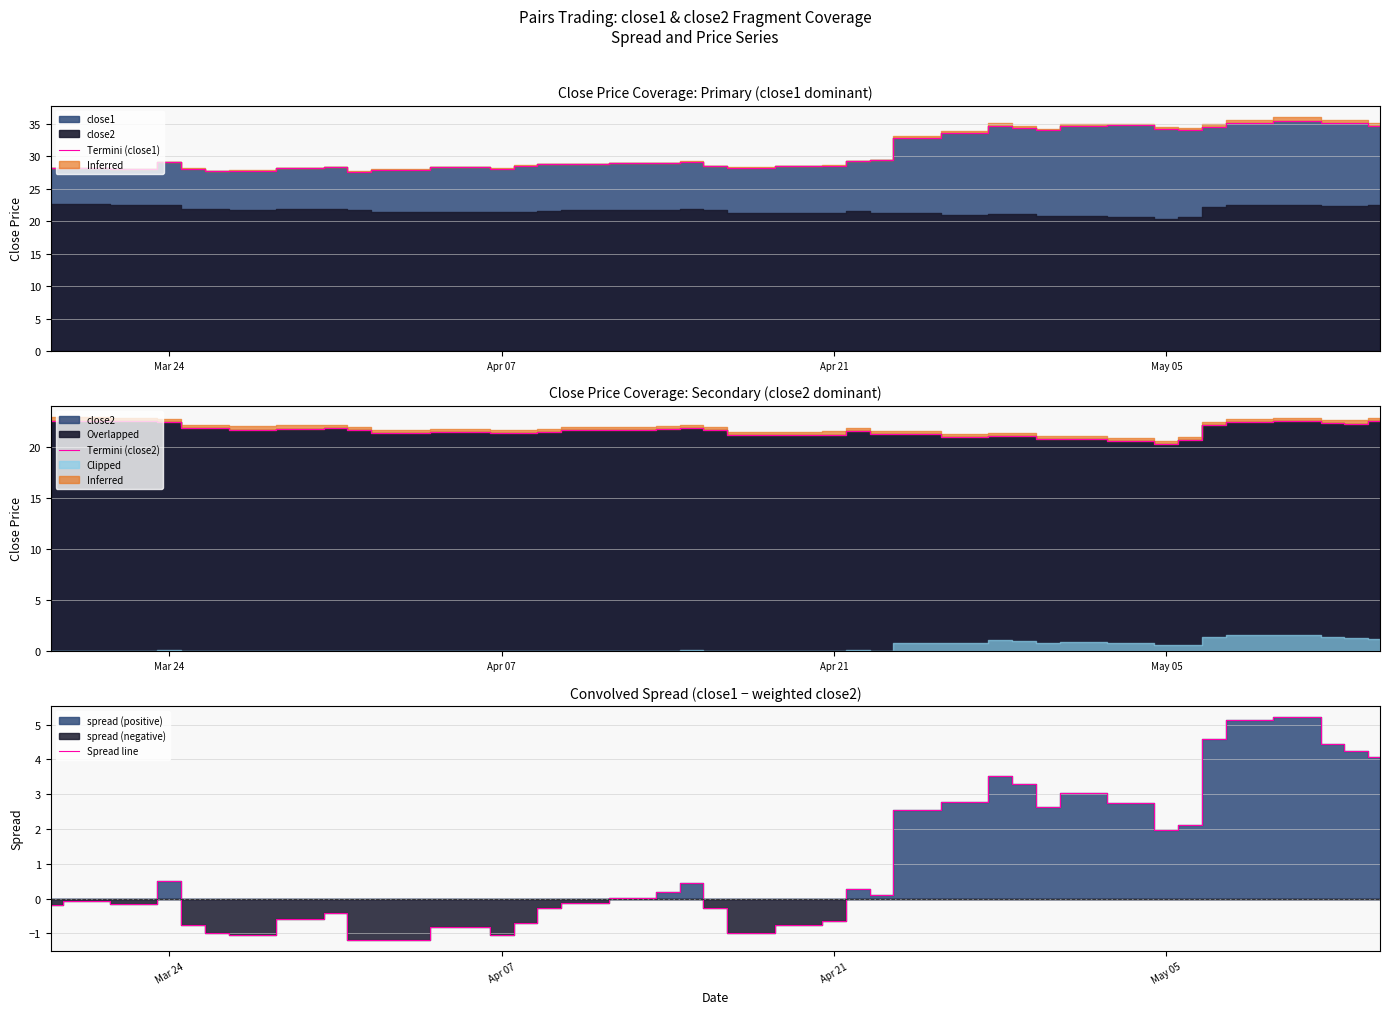

What is the highest value of the Termini (close1) series?

35.5